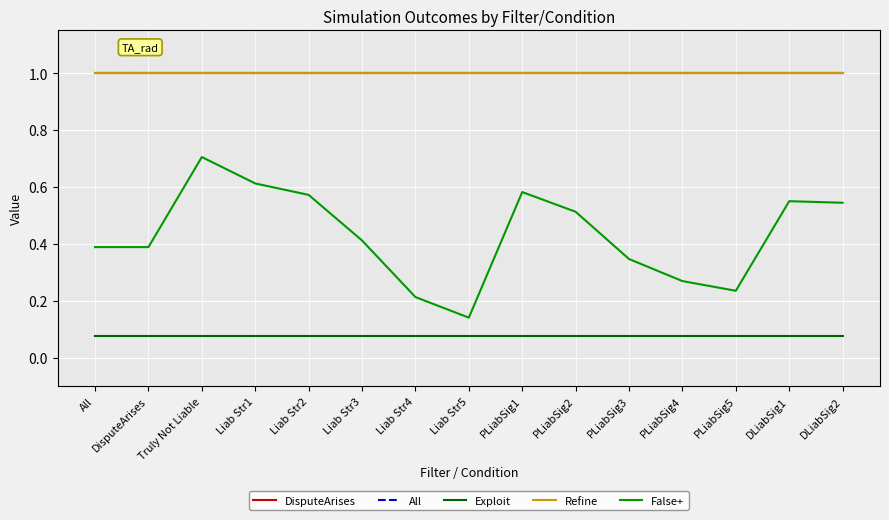

What is the label of the 6th point from the right?

PLiabSig2